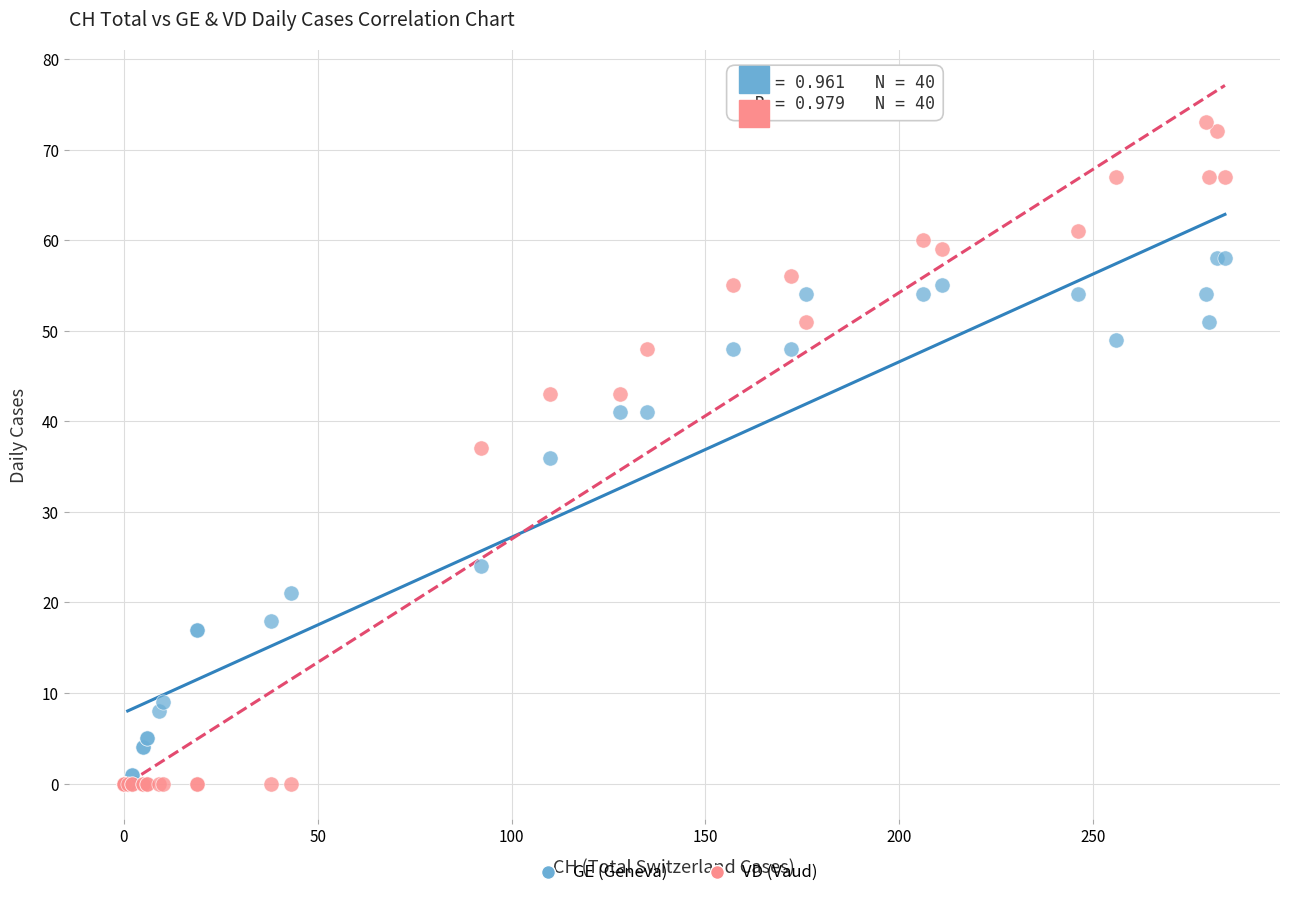

In the GE (Geneva) series, what Y value is closest to 29?

24